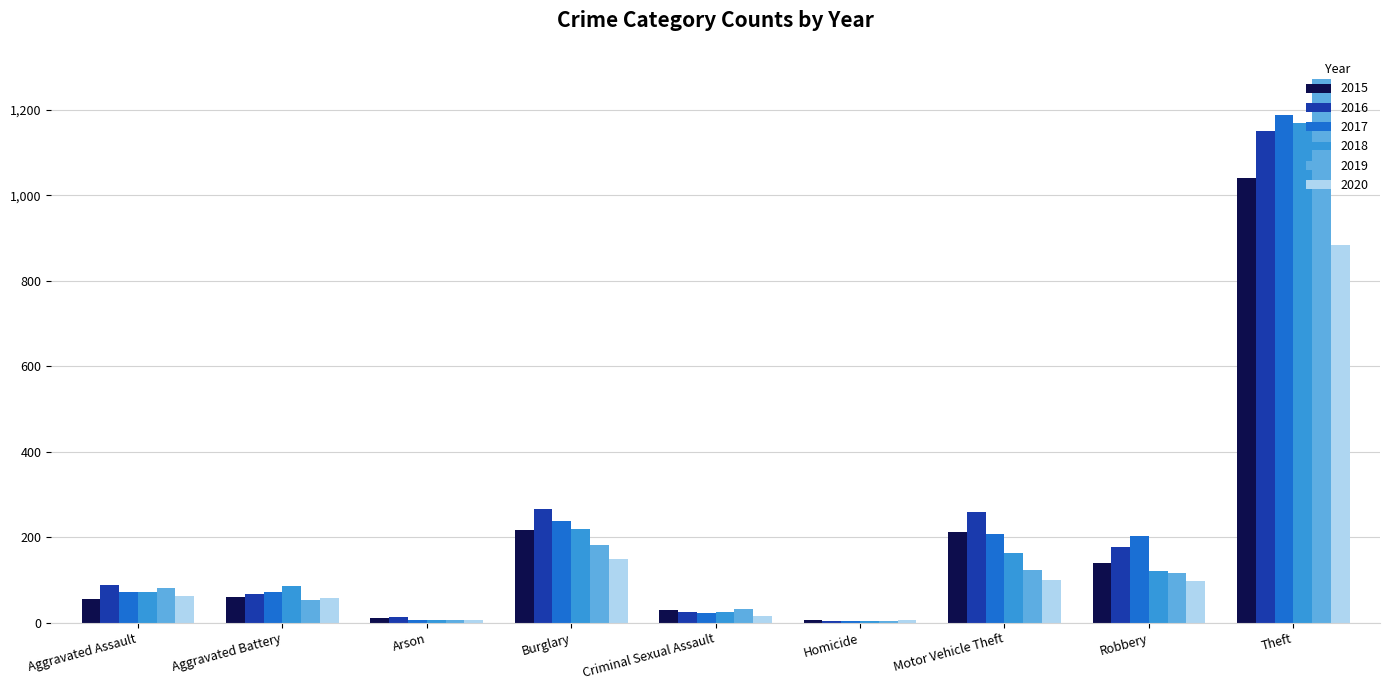

True or false: 2017 has a value of 202 at Robbery.

True